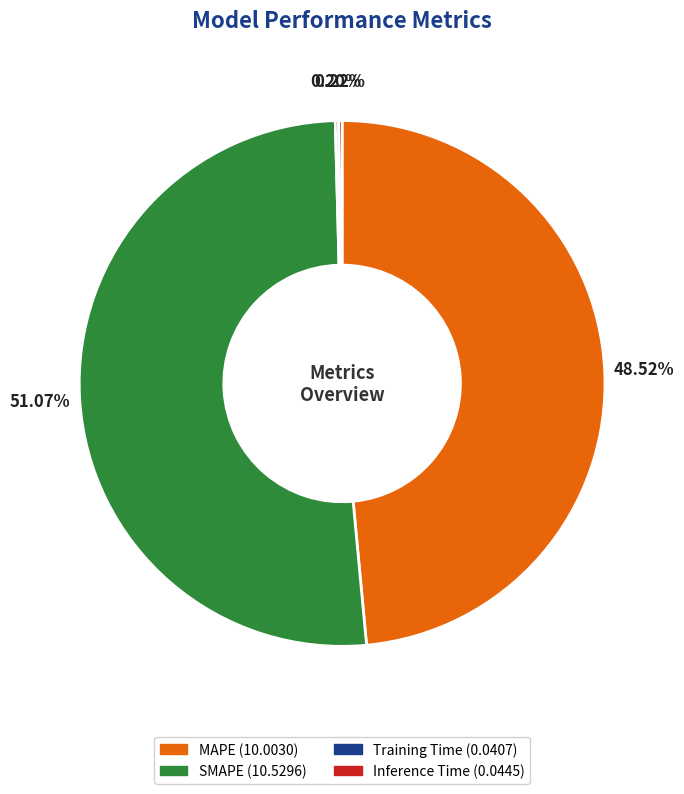

True or false: SMAPE accounts for 38% of the total.

False